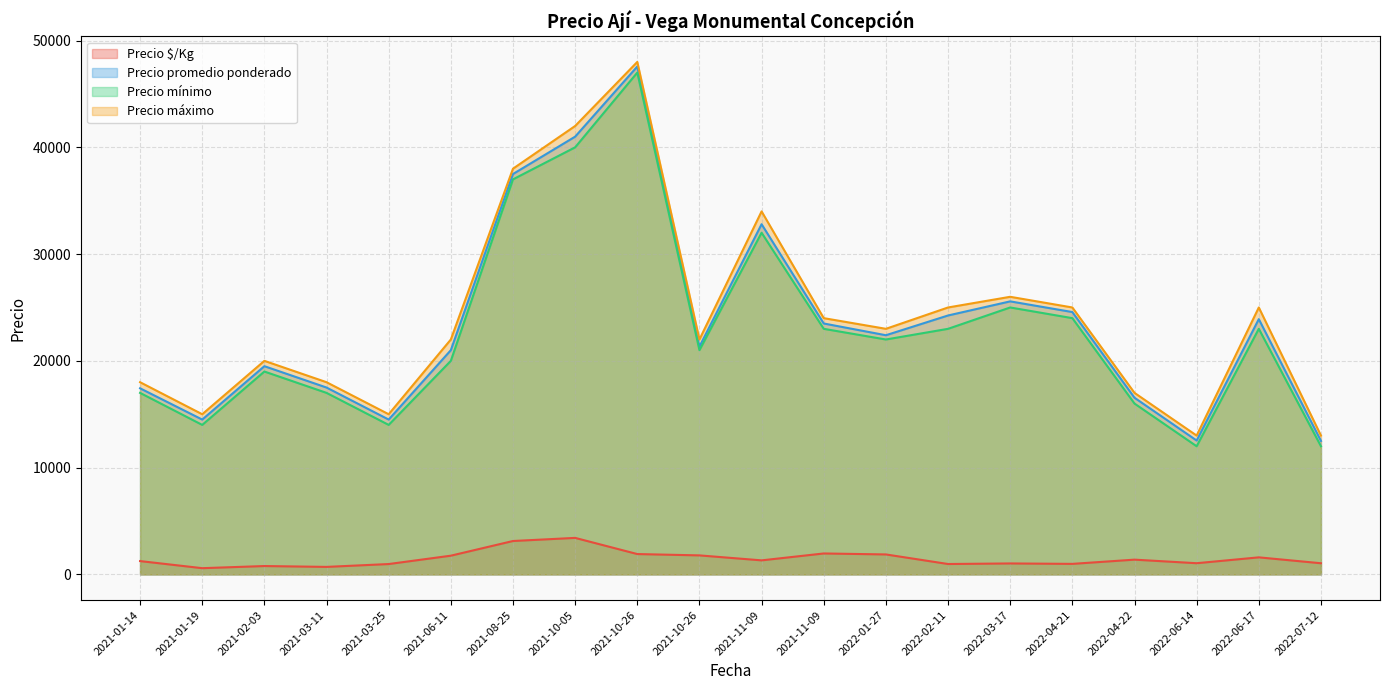

Where is Precio mínimo nearest to the value 29500?

2021-11-09